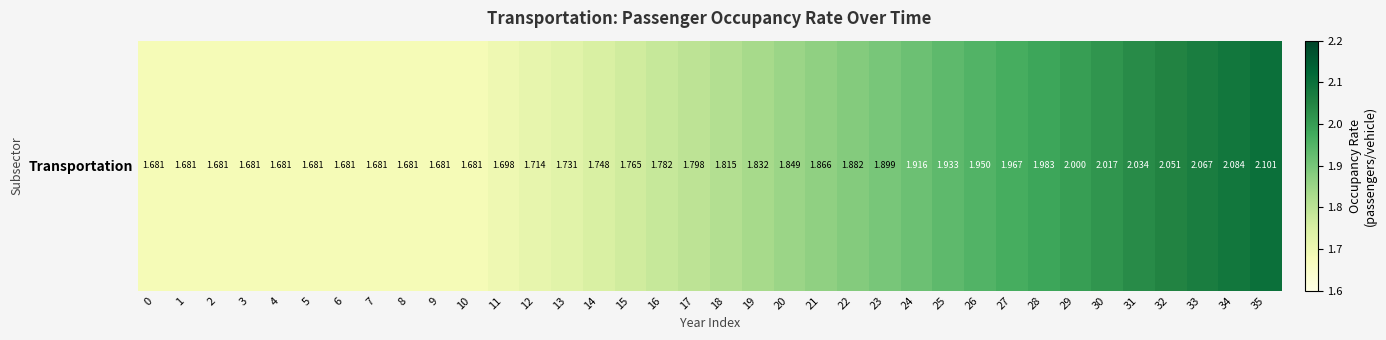

What is the minimum value shown in the chart?

1.7